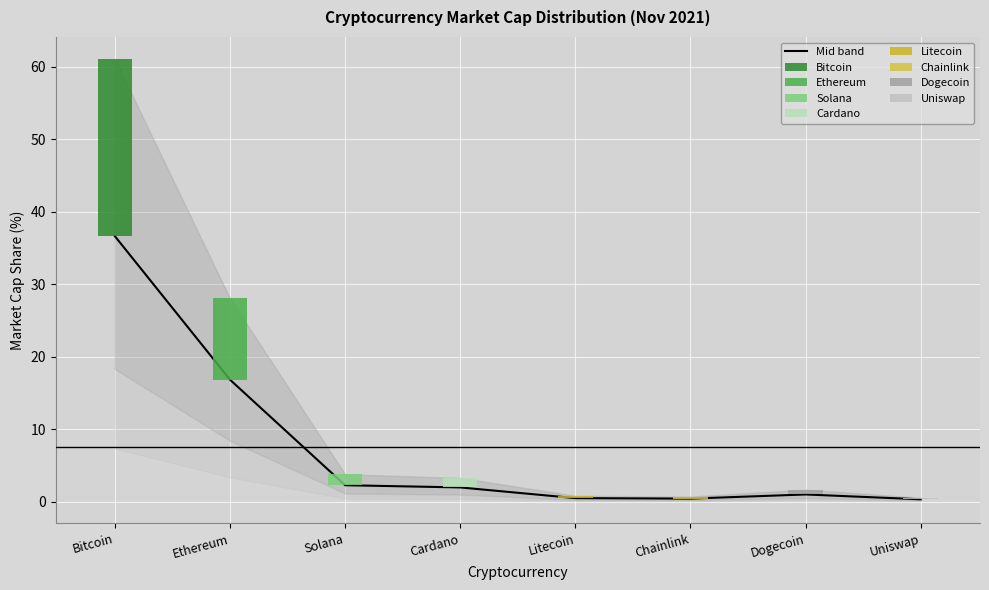

Is it true that the value at Uniswap is 0.3?

True